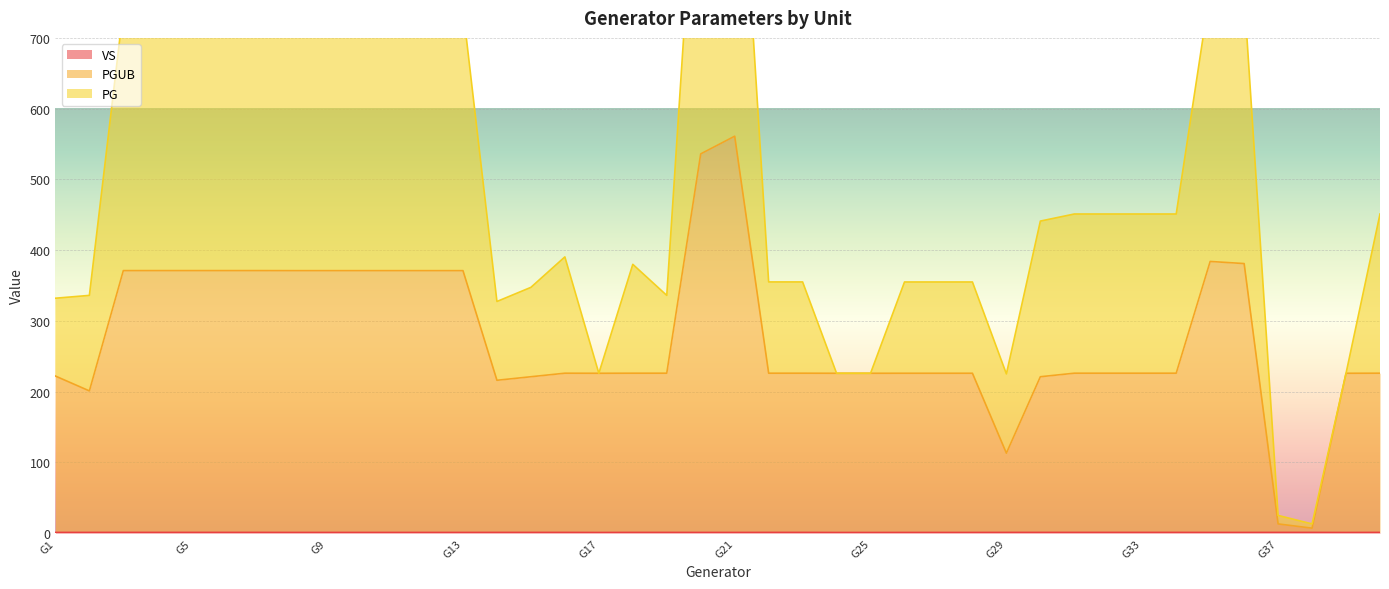

Which series has the largest range (max minus min)?

PG